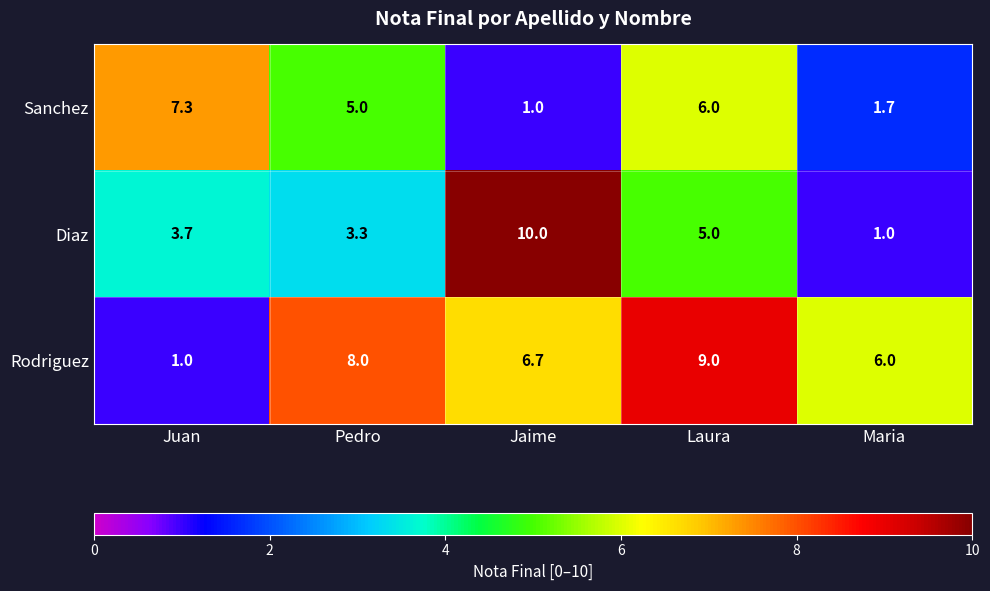

How many distinct data groups are displayed?

3